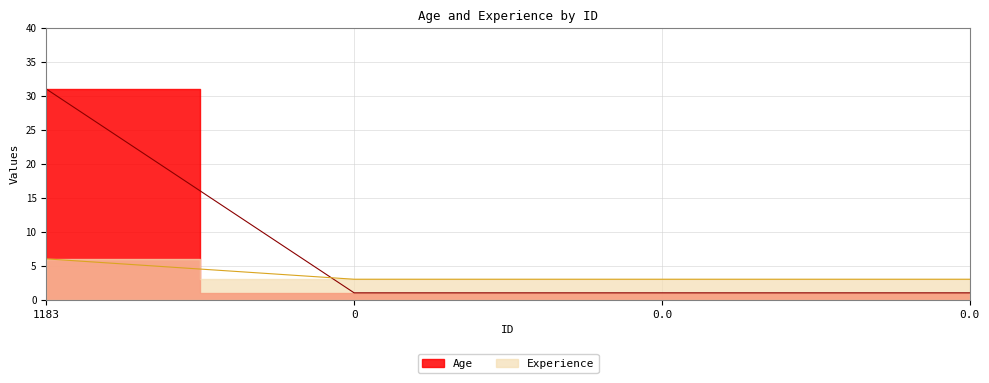

True or false: Age has a value of 1 at 0.

True